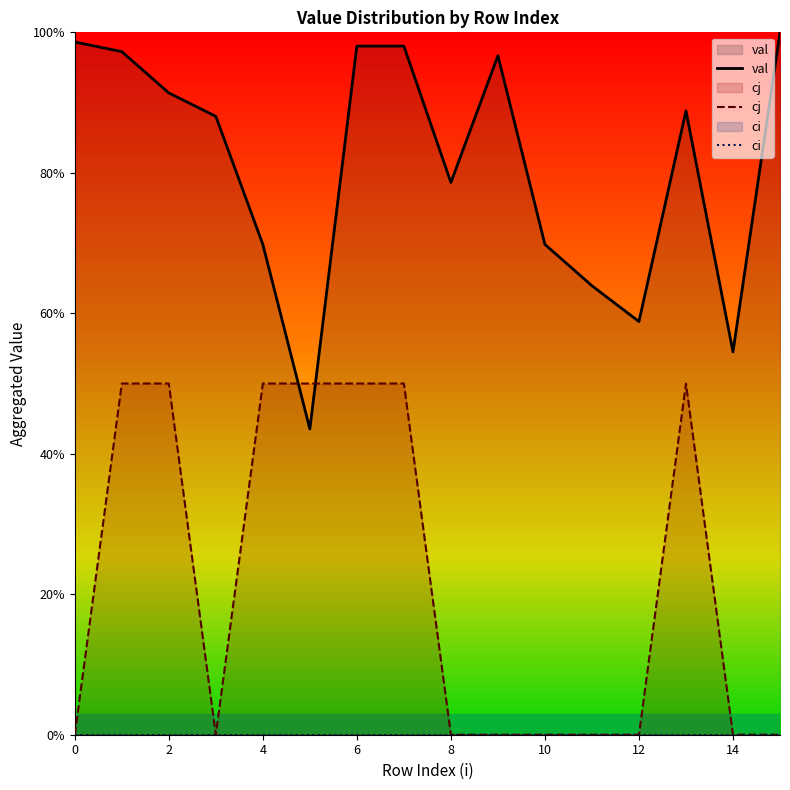

What is the spread (max minus min) of values at 15?

1.0